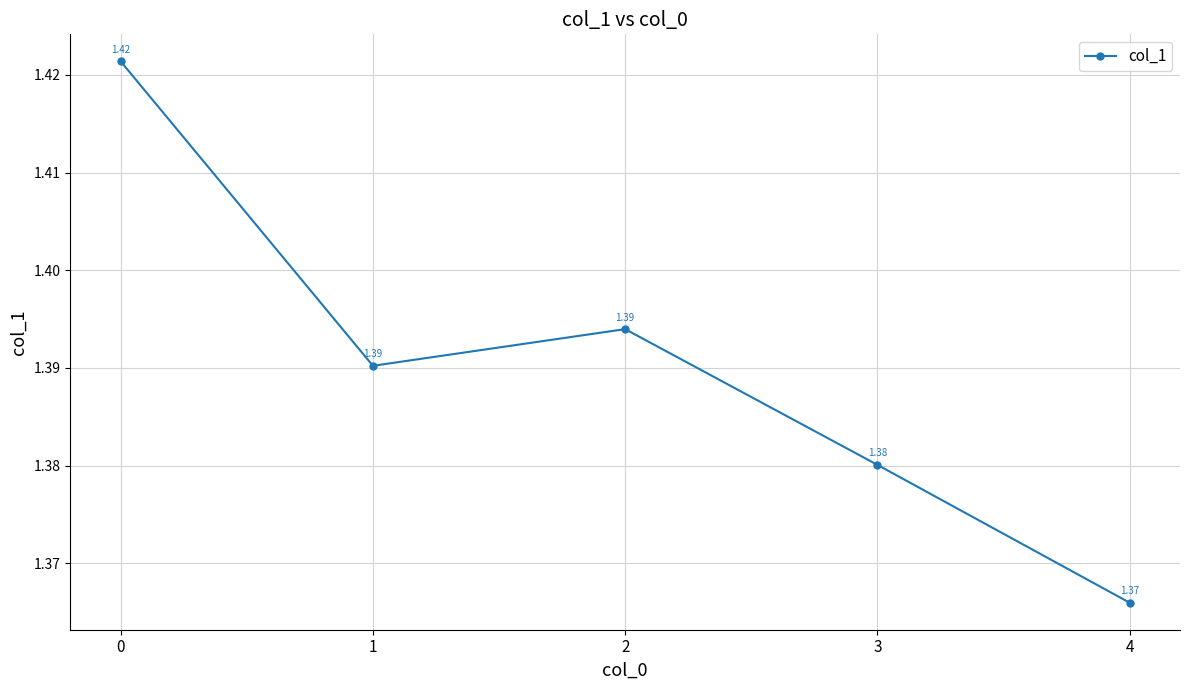

True or false: the data shows 1.4 at 4.

True